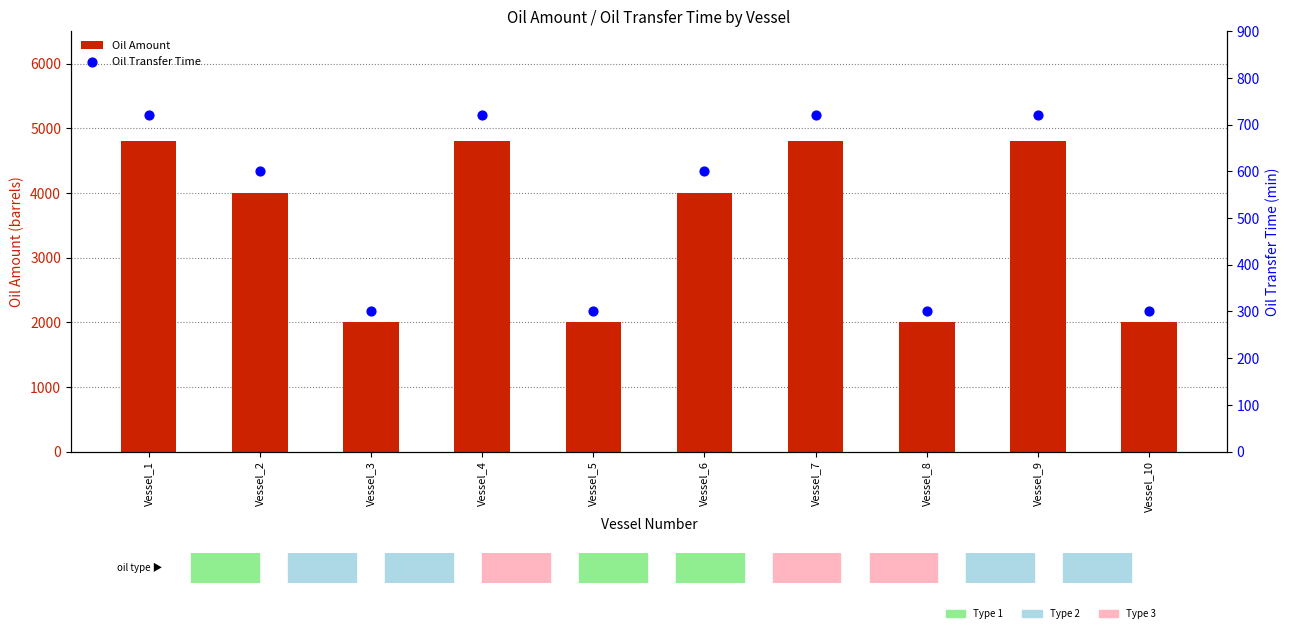

What is the total value across all series at Vessel_7?

5520